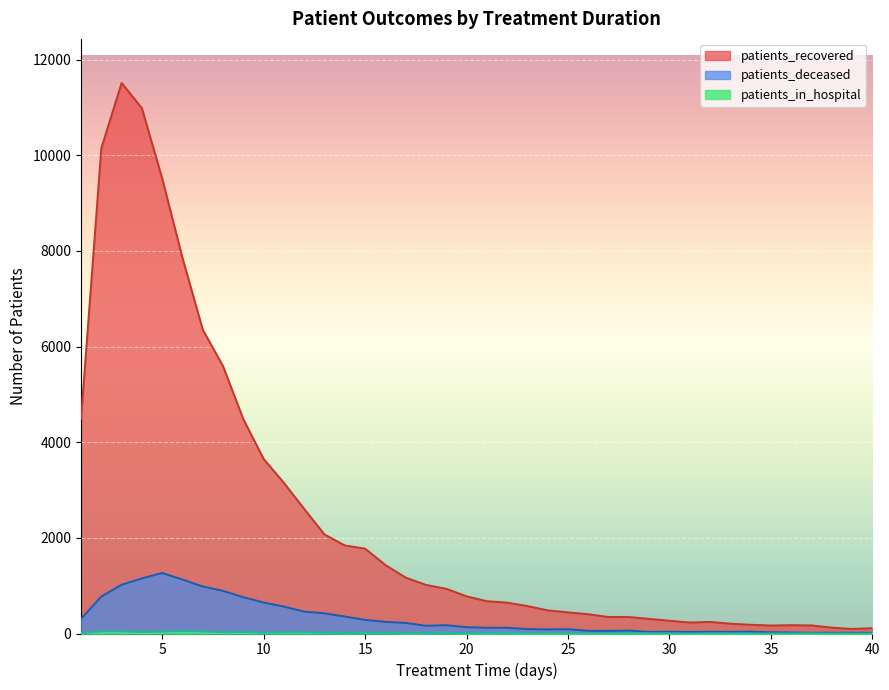

True or false: patients_deceased and patients_in_hospital intersect in this chart.

False